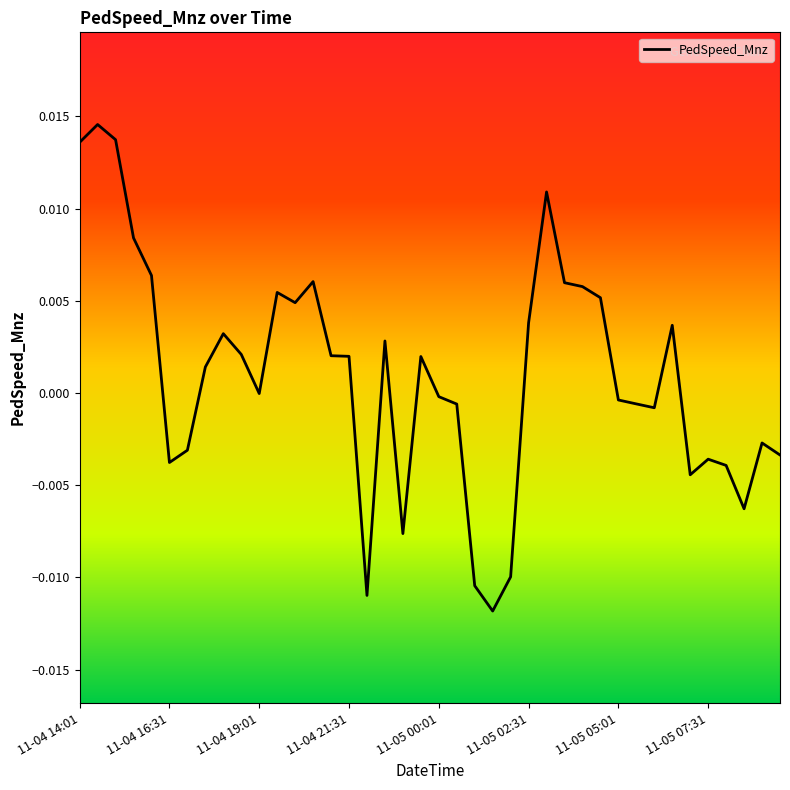

Where is the data nearest to the value 0?

11-04 19:01